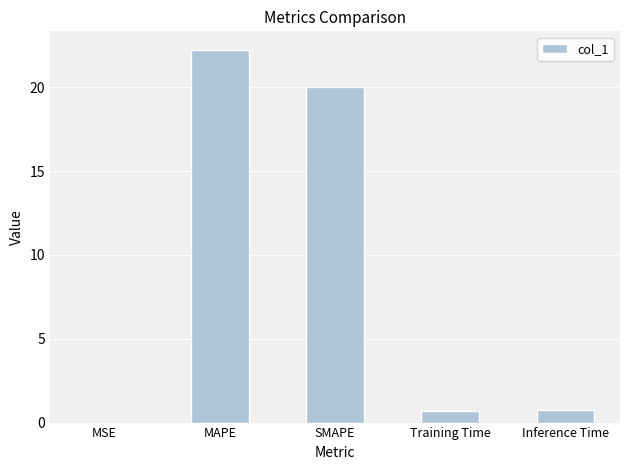

True or false: the data shows 0.0 at MSE.

True